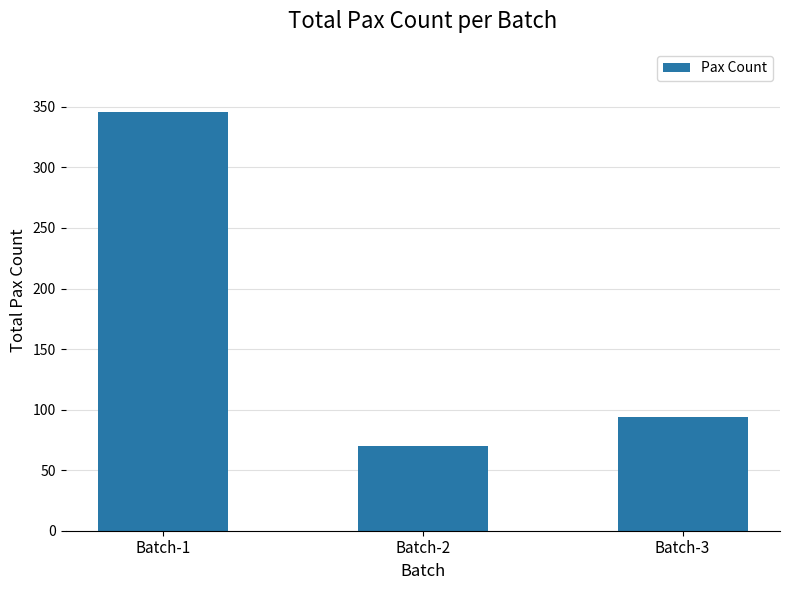

What is the sum of all values?

510